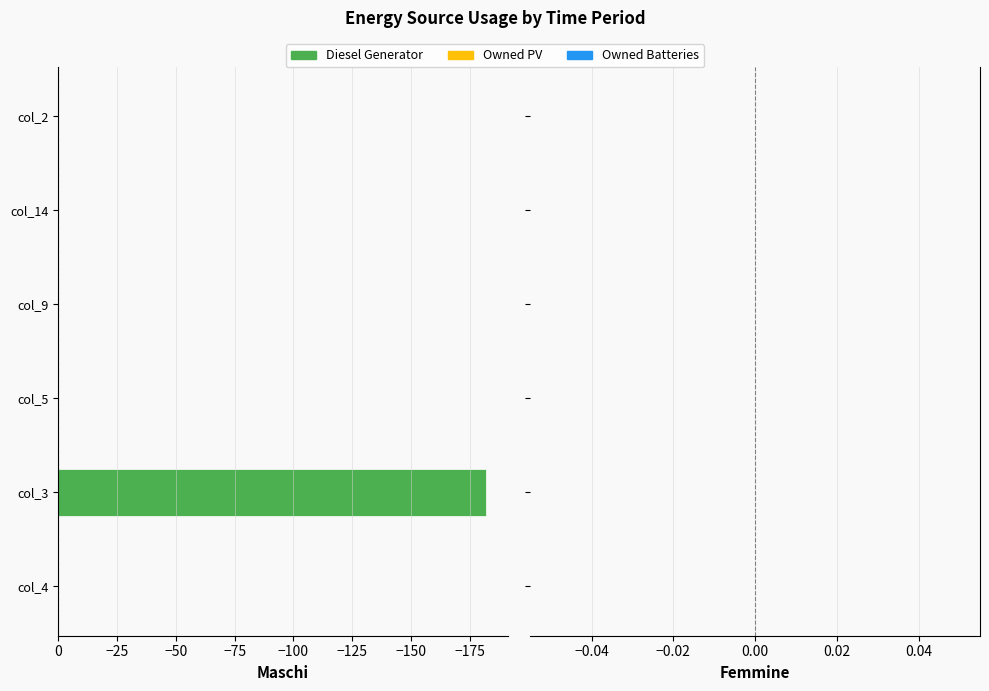

The value at col_5 is 0. True or false?

True